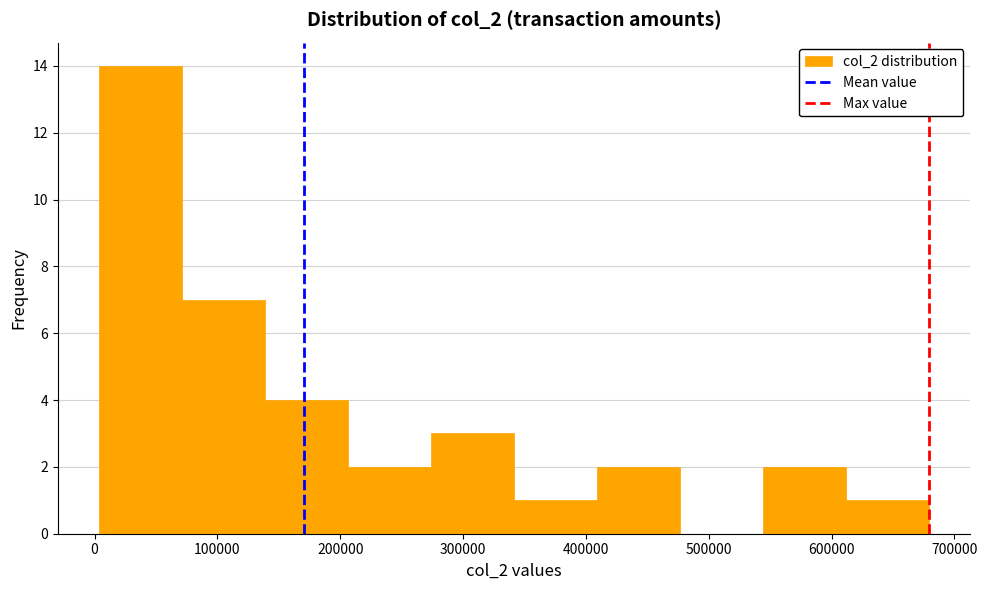

How tall is the bar that spans 540000 to 610000 on the x-axis? Neither the bar edges nor the heights are printed on the chart, so give them approximately, as read against the axes.

2